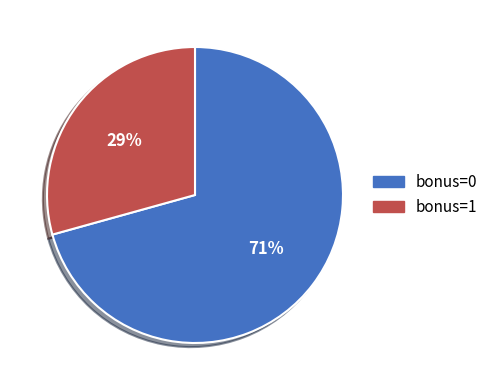

Does any single category account for the majority?

Yes